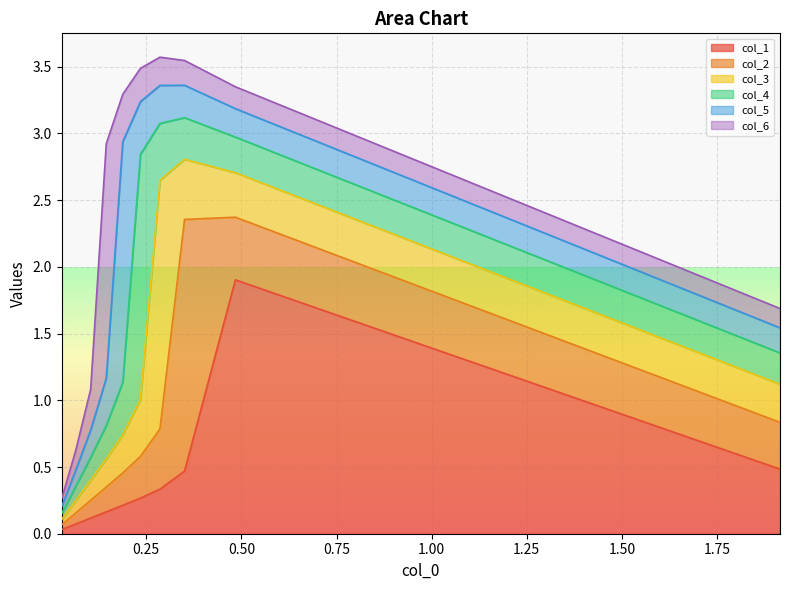

At which category does col_4 reach its first local peak?

4